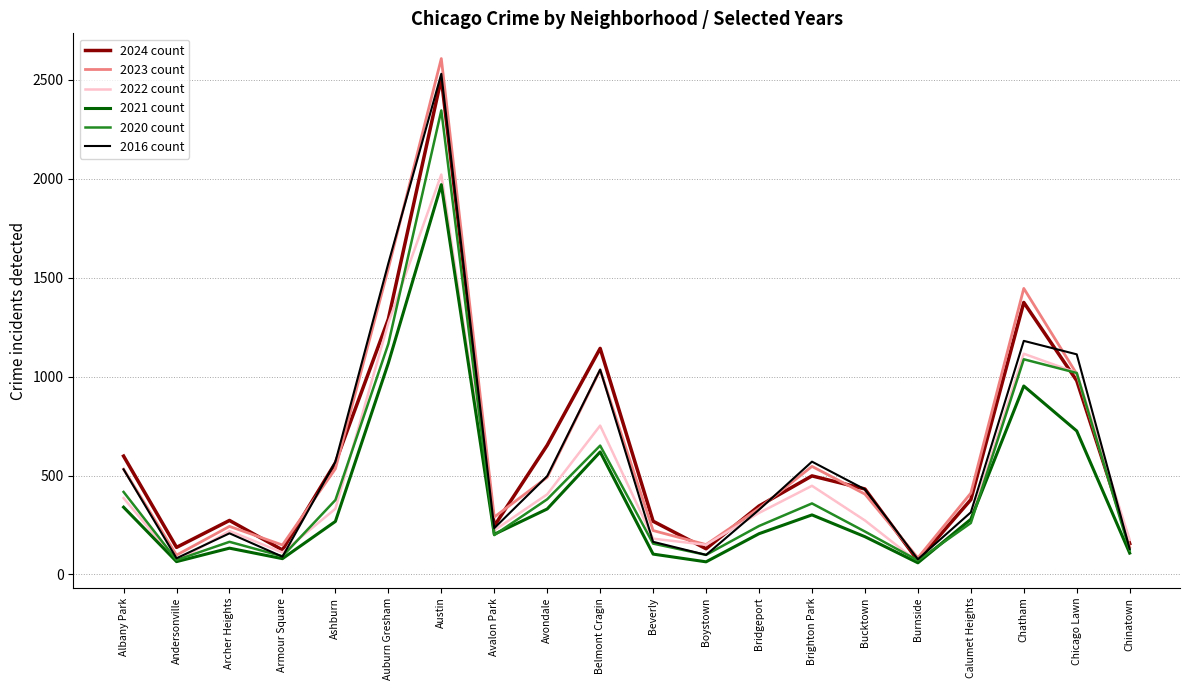

What is the sum of the 2020 count values at Bridgeport and Armour Square?

337